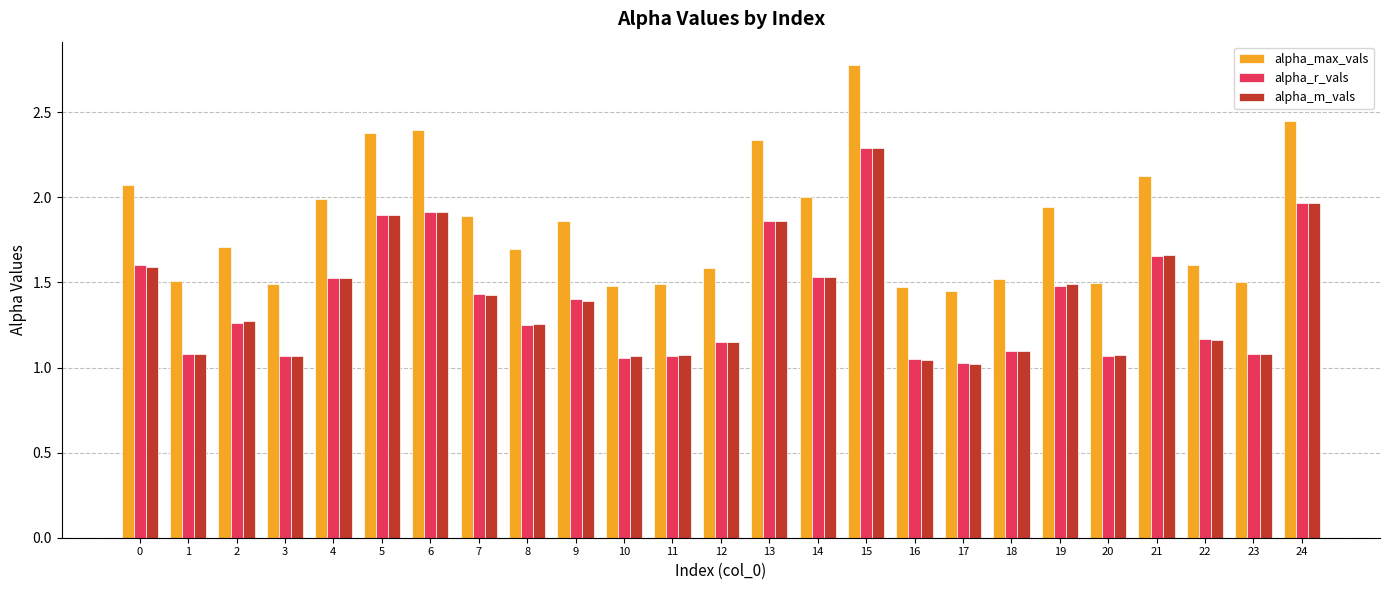

The value of alpha_r_vals at 16 is 1.0. True or false?

True